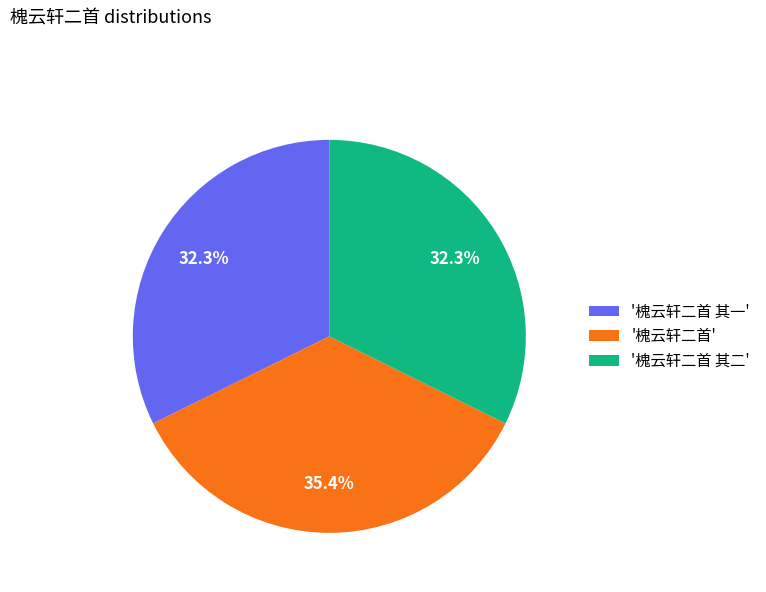

How much of the chart is everything except '槐云轩二首 其一'?

67.7%